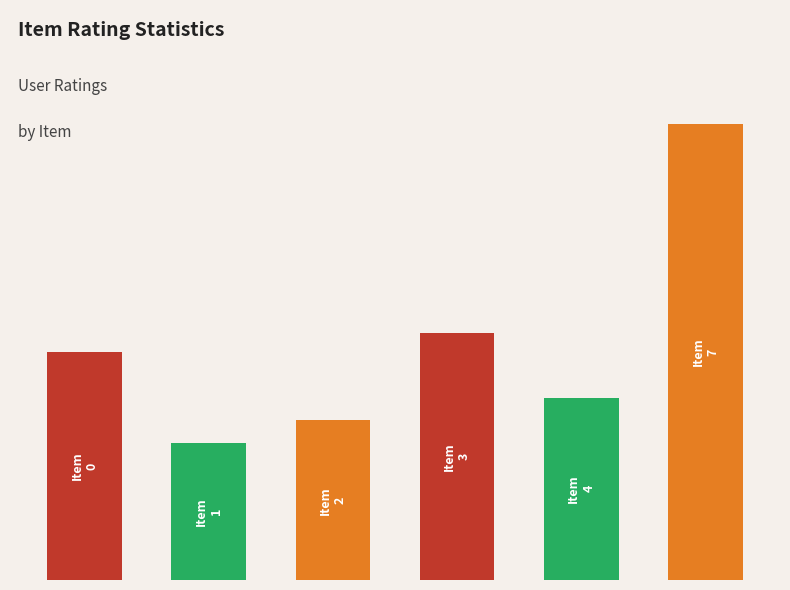

Are the bars horizontal?

No